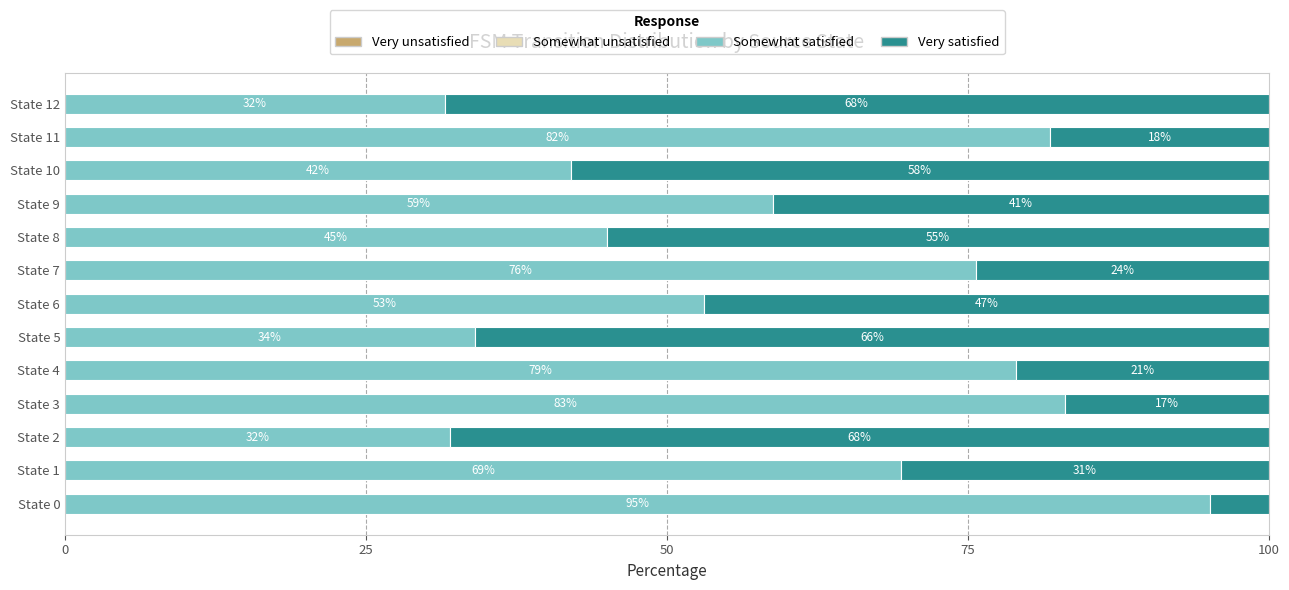

What is the total value across all series at State 5?

100.0